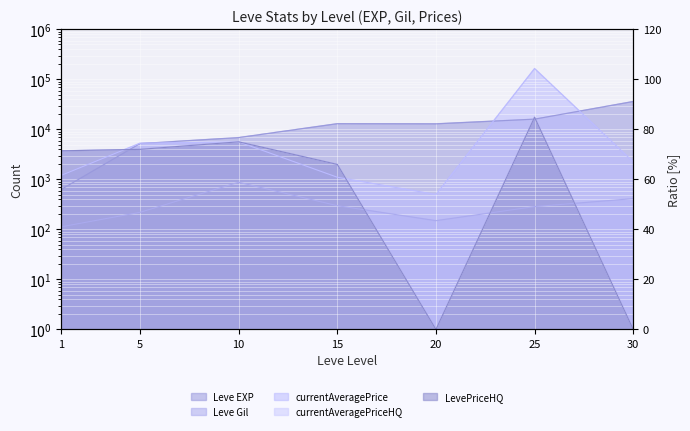

Which series has the largest total across all categories?

currentAveragePrice